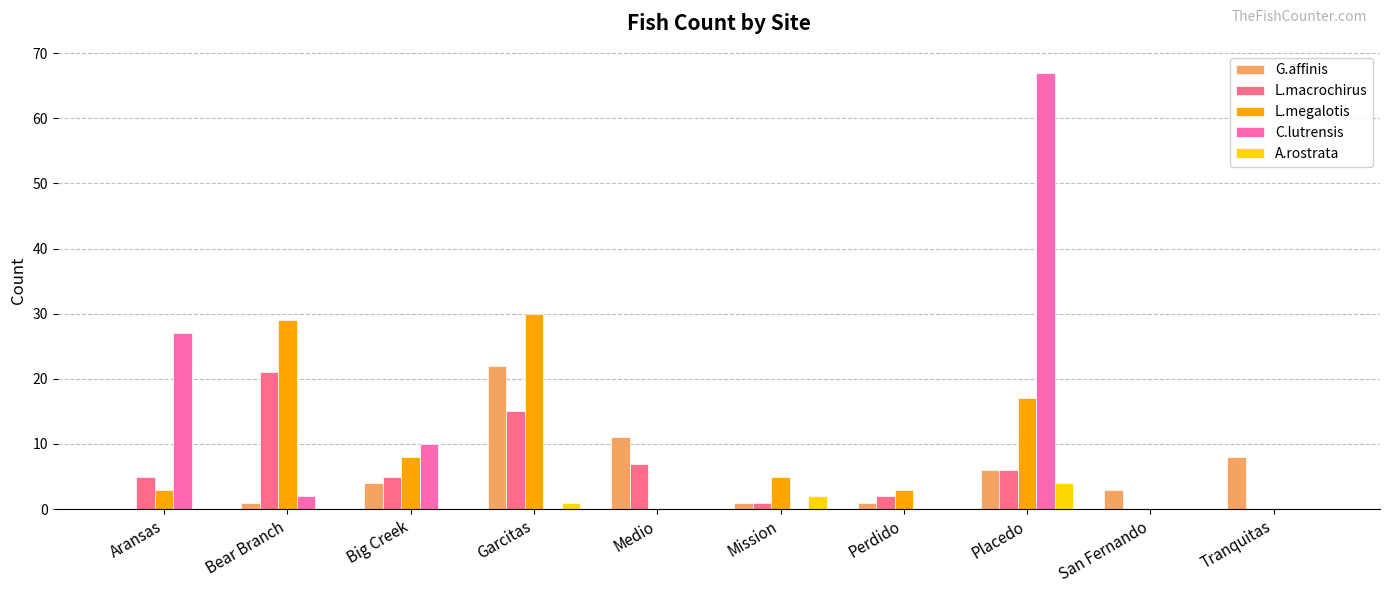

At which label does L.megalotis first exceed 5?

Bear Branch